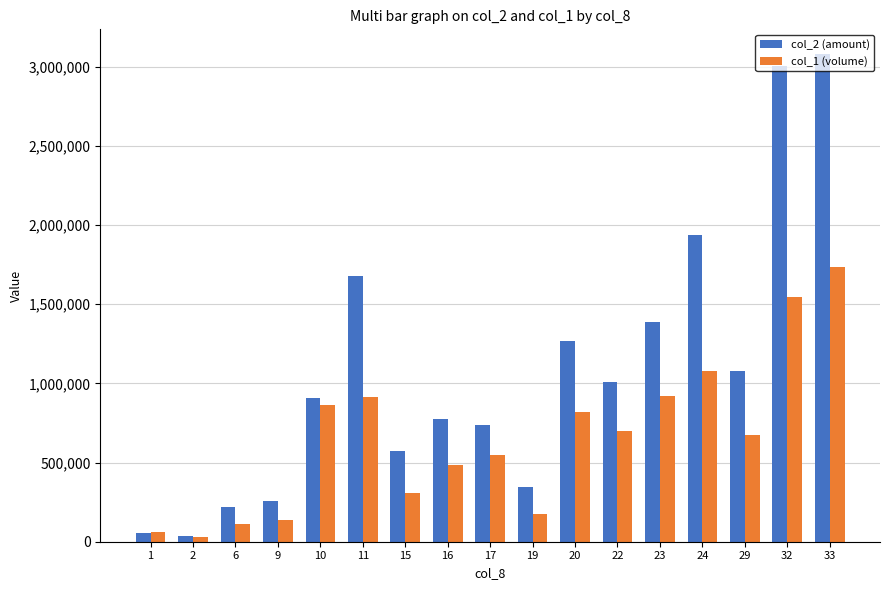

Does the chart contain any negative values?

No